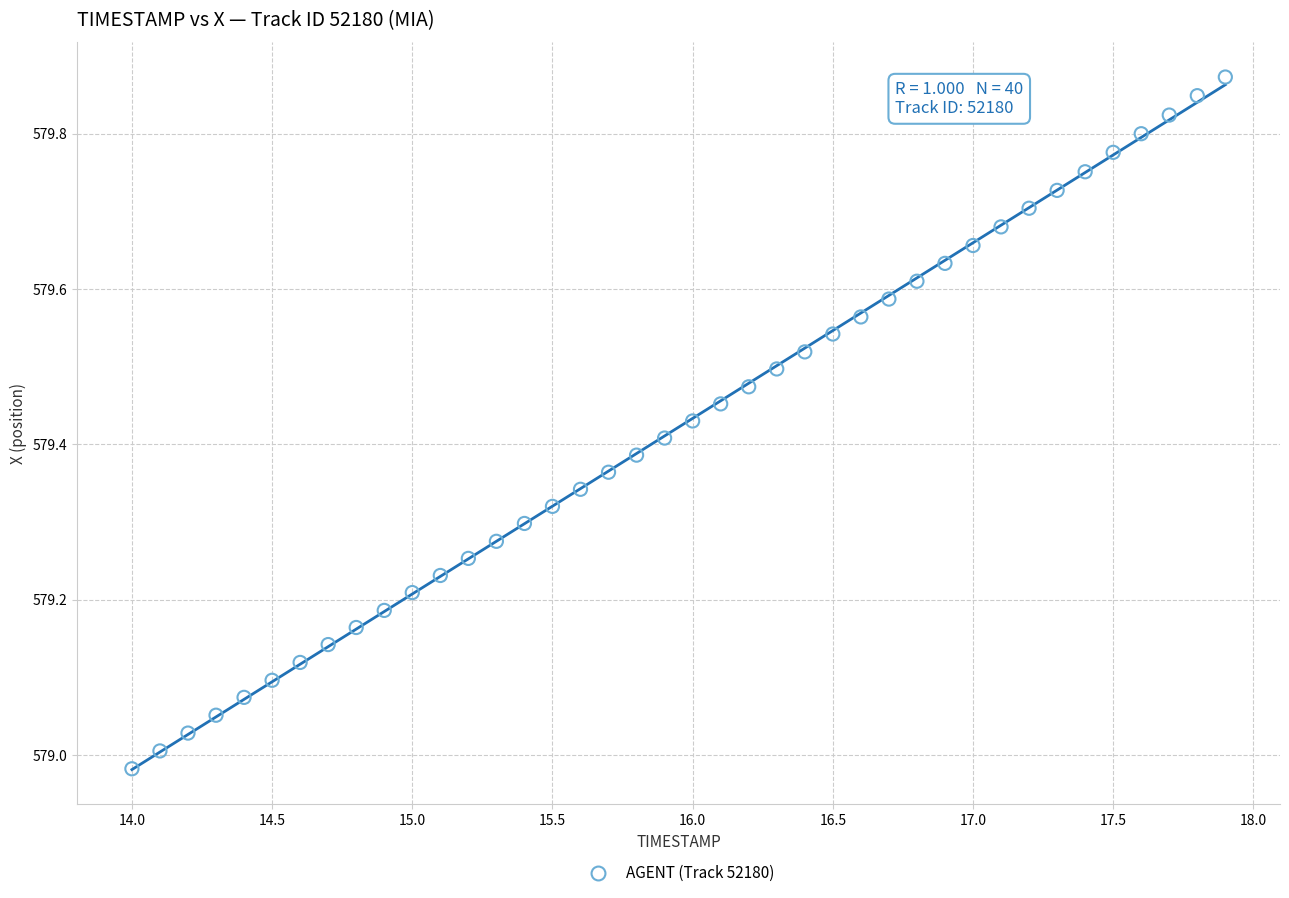

What is the range of X values (max minus min)?

3.9